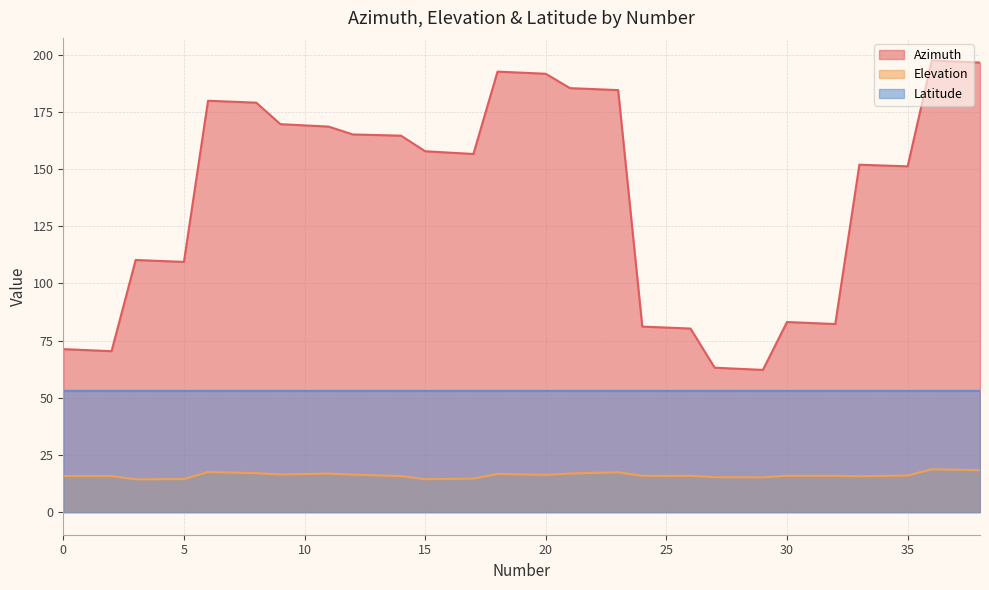

What are all the series names shown in the legend?

Azimuth, Elevation, Latitude